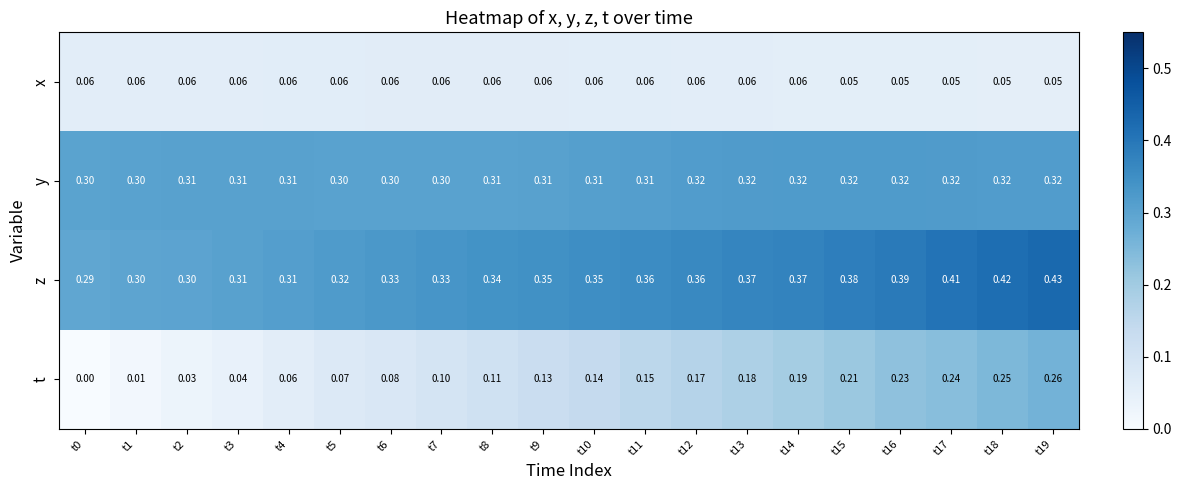

Between t7 and t9, which series saw the biggest shift?

t